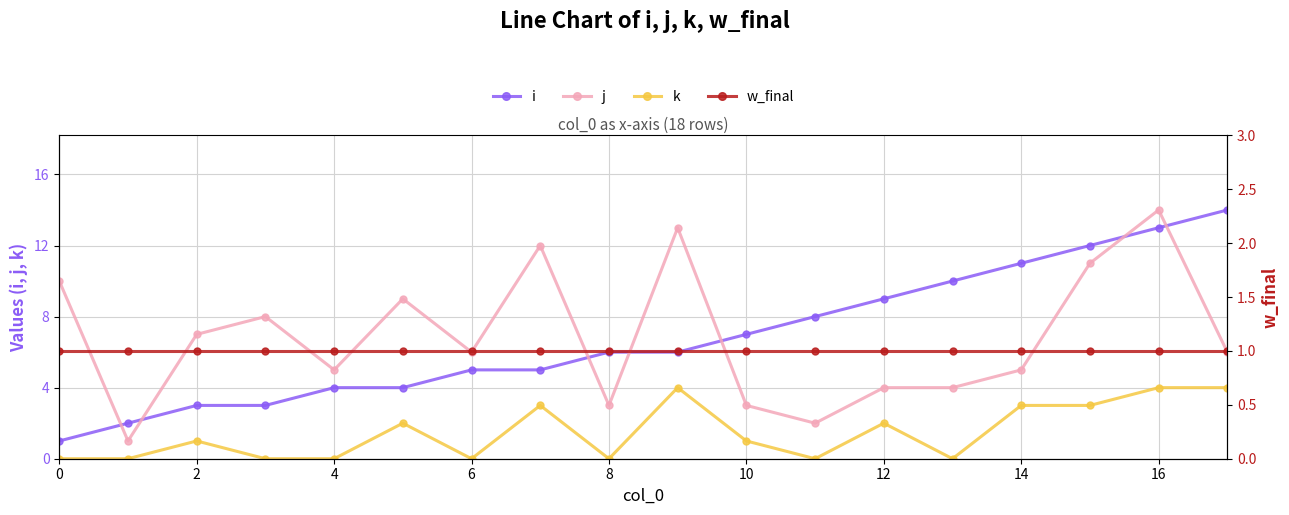

Is it true that j equals 2 at 11?

True